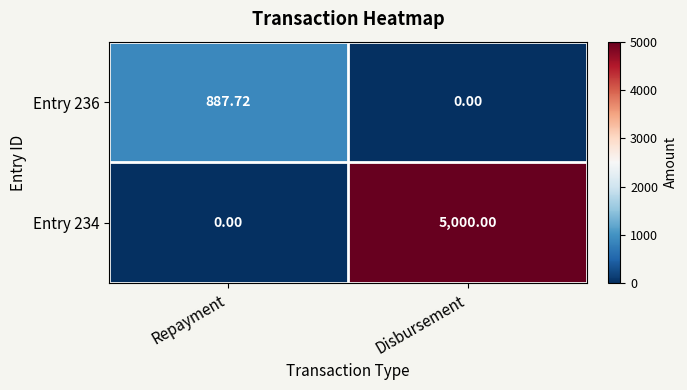

At which category is the sum across all series the highest?

Disbursement